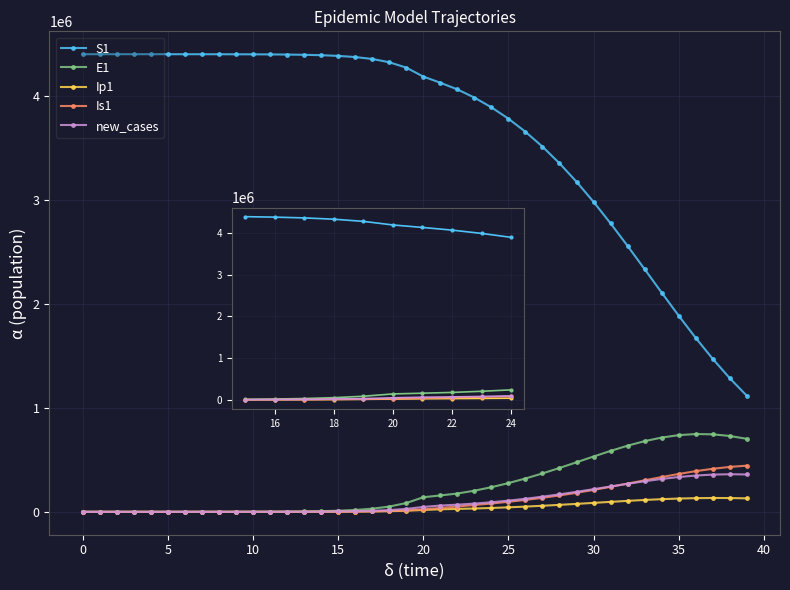

What is the difference between the maximum and minimum values in the new_cases series?

361808.8